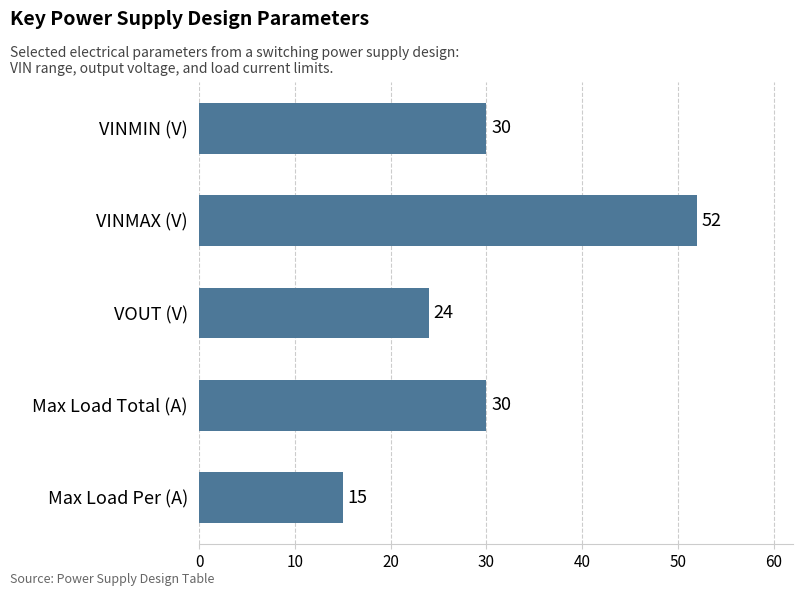

What is the average value?

30